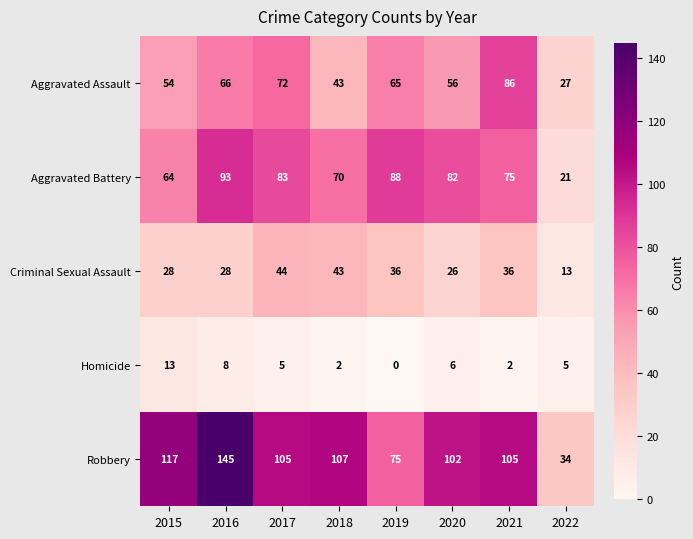

Rank the series at 2015 from lowest to highest value.

Homicide, Criminal Sexual Assault, Aggravated Assault, Aggravated Battery, Robbery